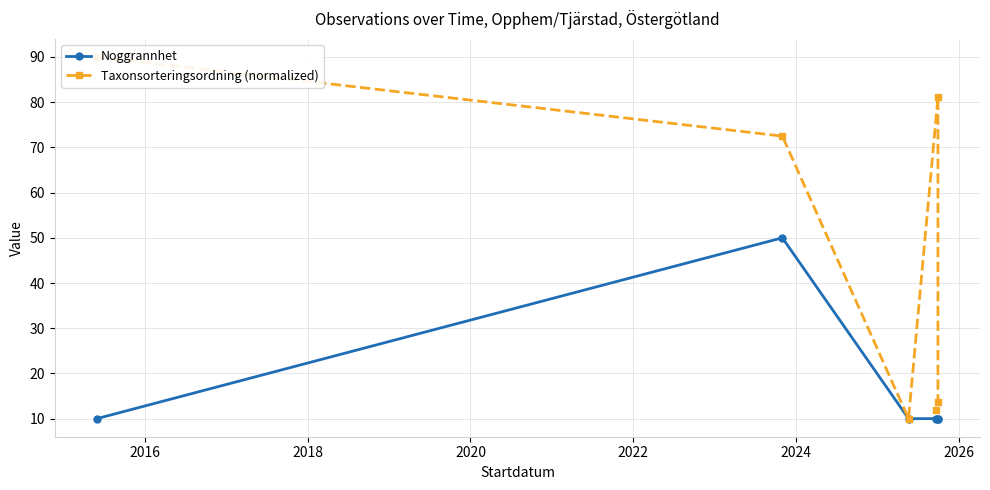

Which series has the largest total across all categories?

Taxonsorteringsordning (normalized)